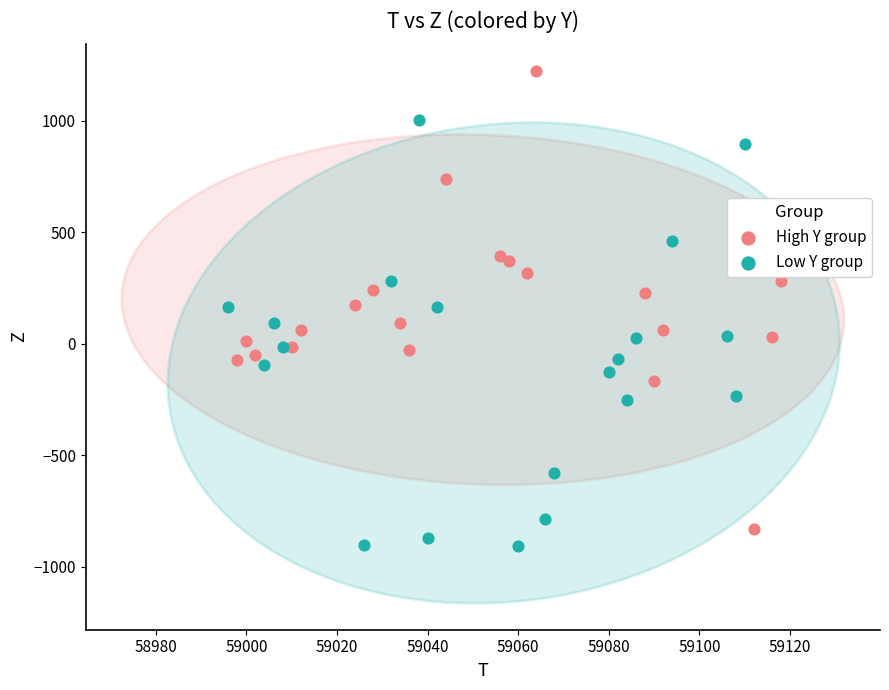

Which series reaches the maximum Y coordinate?

High Y group